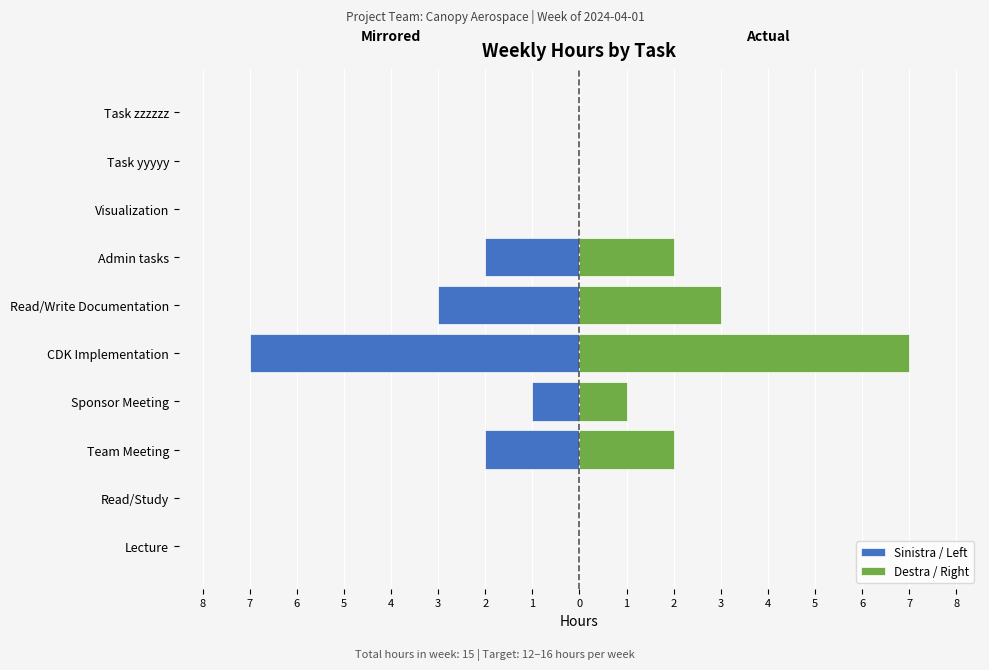

Rank the series by their maximum value, from highest to lowest.

Destra / Right, Sinistra / Left